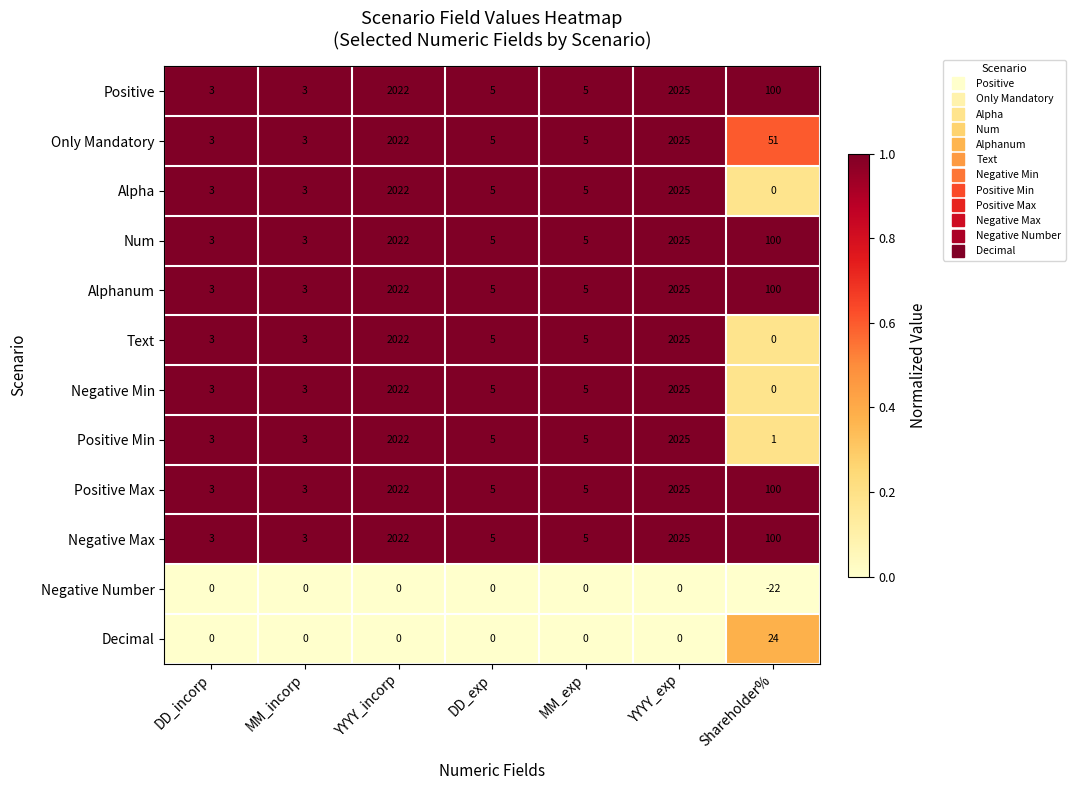

What is the minimum value shown in the chart?

-22